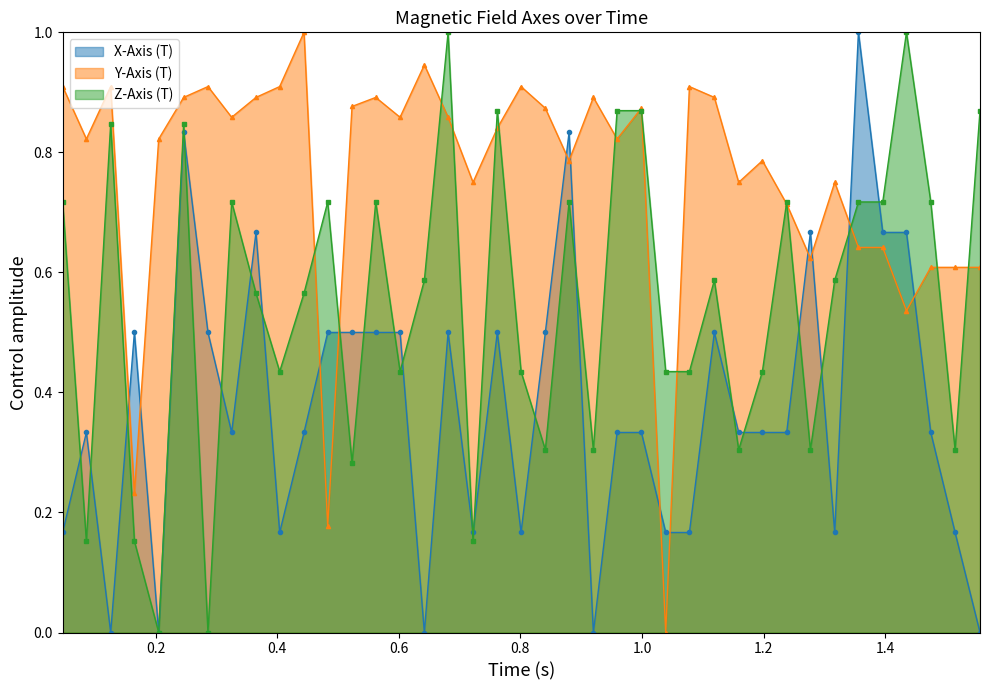

Which series ends up on top after the final intersection of Y-Axis (T) and X-Axis (T)?

Y-Axis (T)